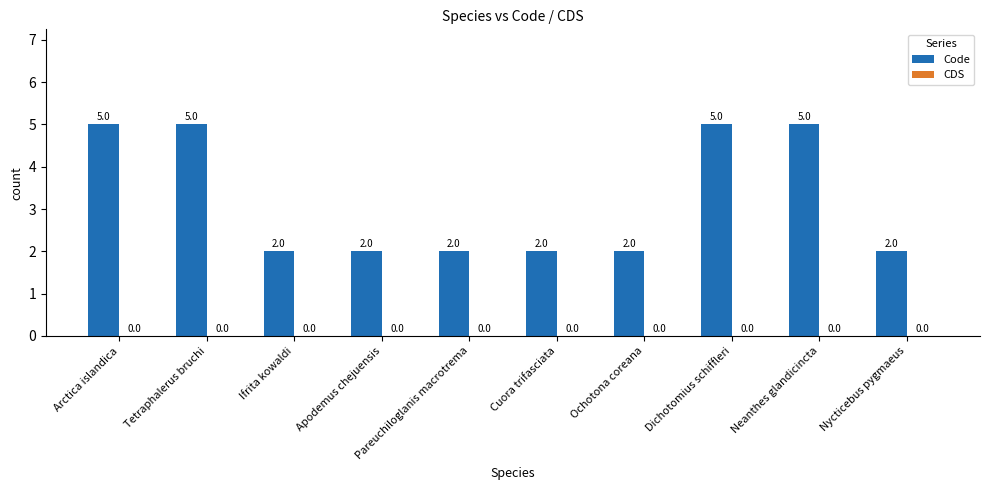

Which has a higher value, Ifrita kowaldi or Arctica islandica?

Arctica islandica